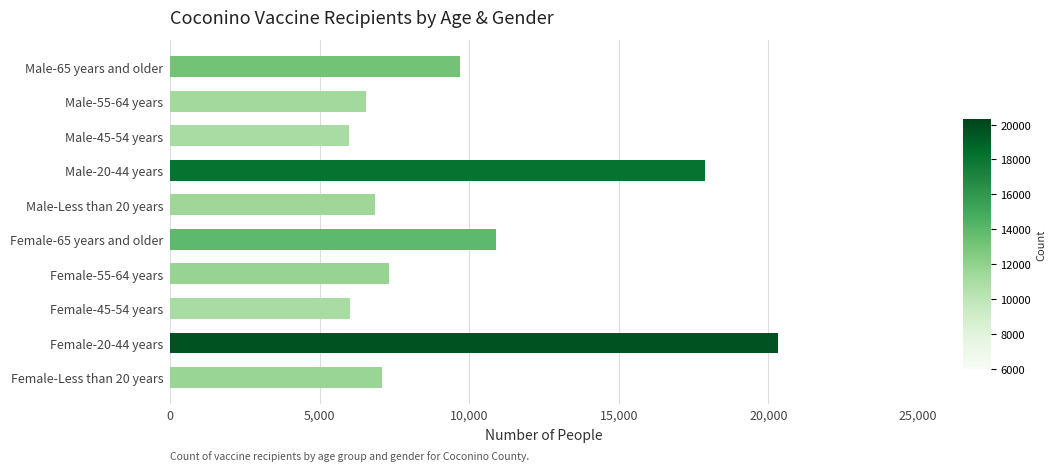

At which label is the value closest to 13148?

Female-65 years and older